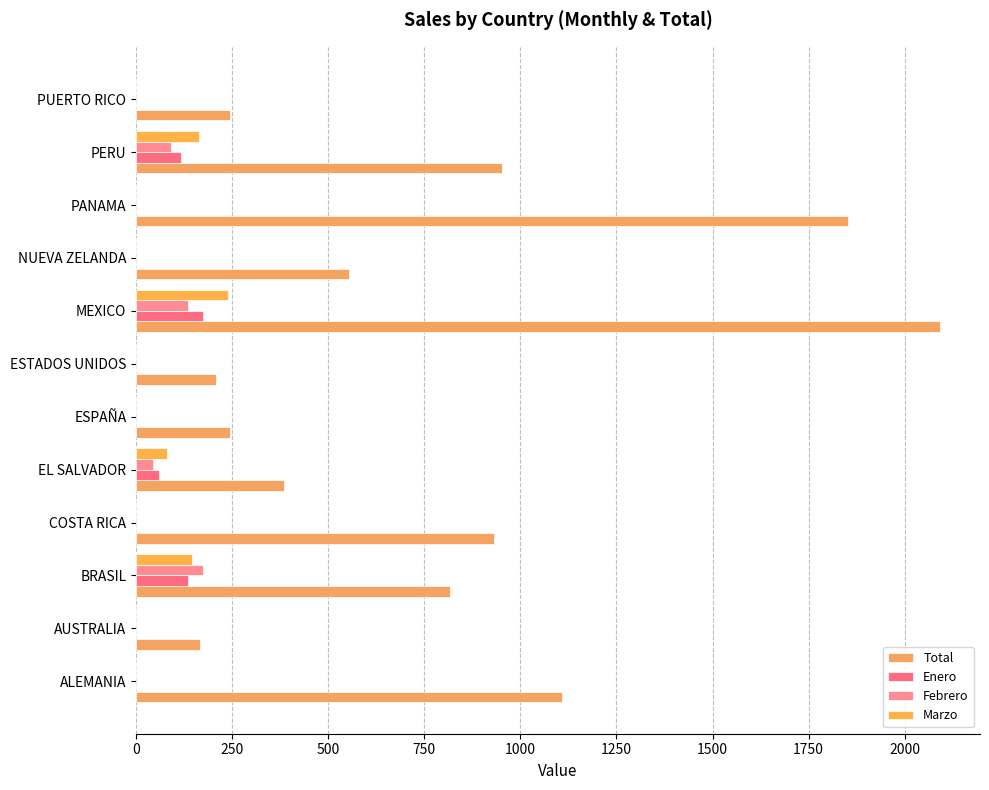

Reading left to right, what are all the values shown in this chart?

Total: 1108.2	166.2	816.1	932.0	385.3	243.3	208.5	2091.3	554.1	1851.6	953.3	243.3
Enero: 0.0	0.0	136.0	0.0	59.0	0.0	0.0	174.0	0.0	0.0	118.0	0.0
Febrero: 0.0	0.0	173.0	0.0	45.0	0.0	0.0	134.0	0.0	0.0	91.0	0.0
Marzo: 0.0	0.0	146.0	0.0	81.0	0.0	0.0	240.0	0.0	0.0	163.0	0.0